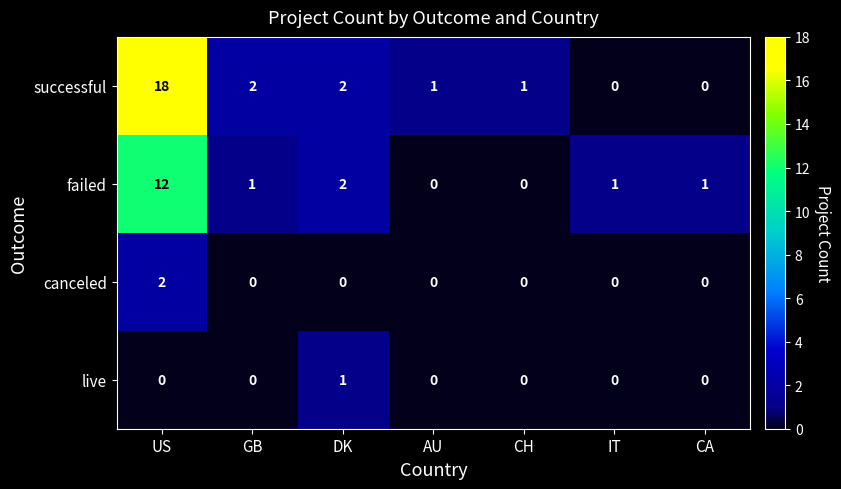

At which category is the sum across all series the highest?

US